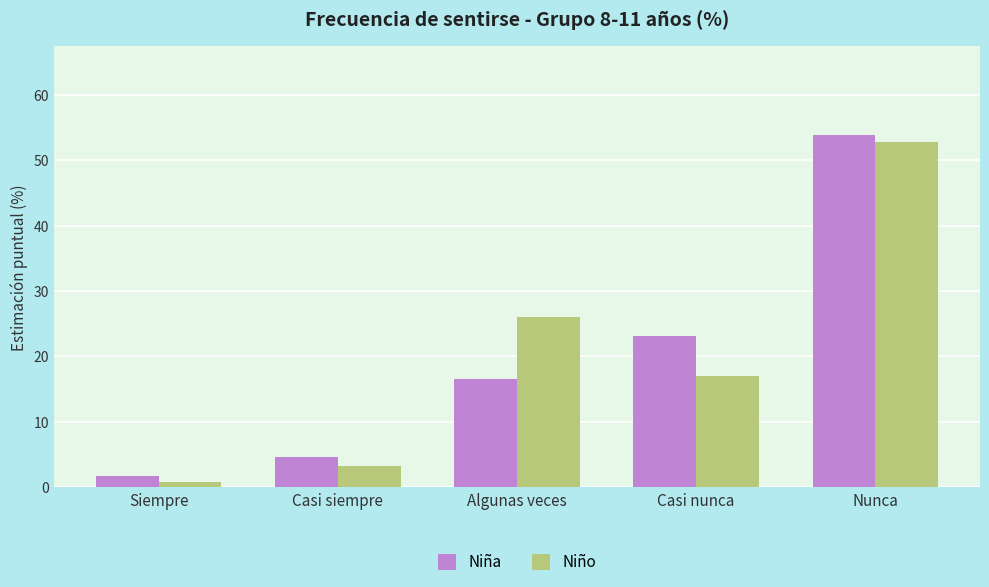

How many bars are there in total?

10